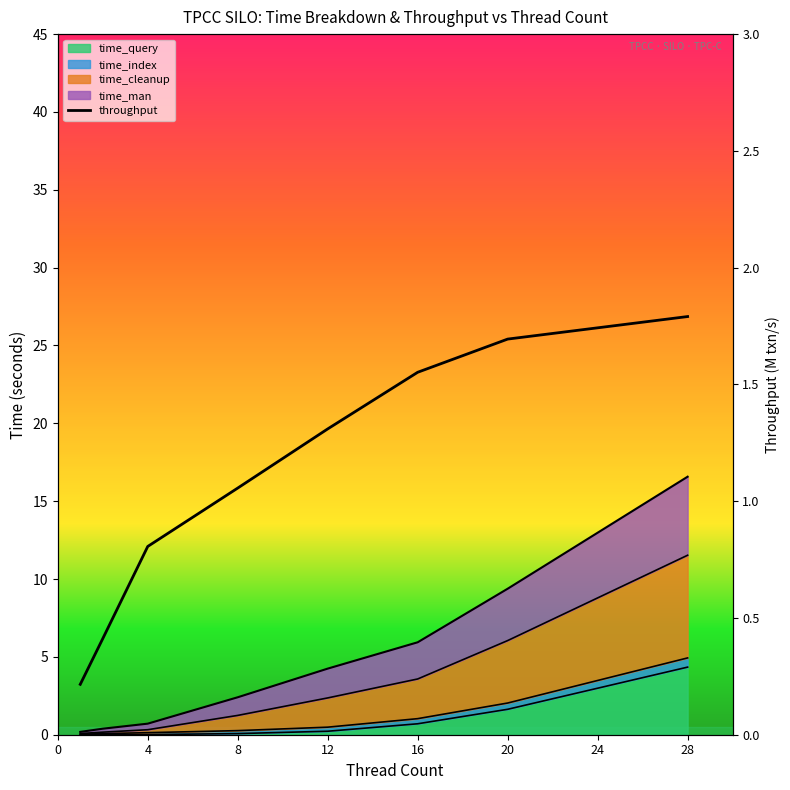

What is the minimum value shown in the chart?

0.2